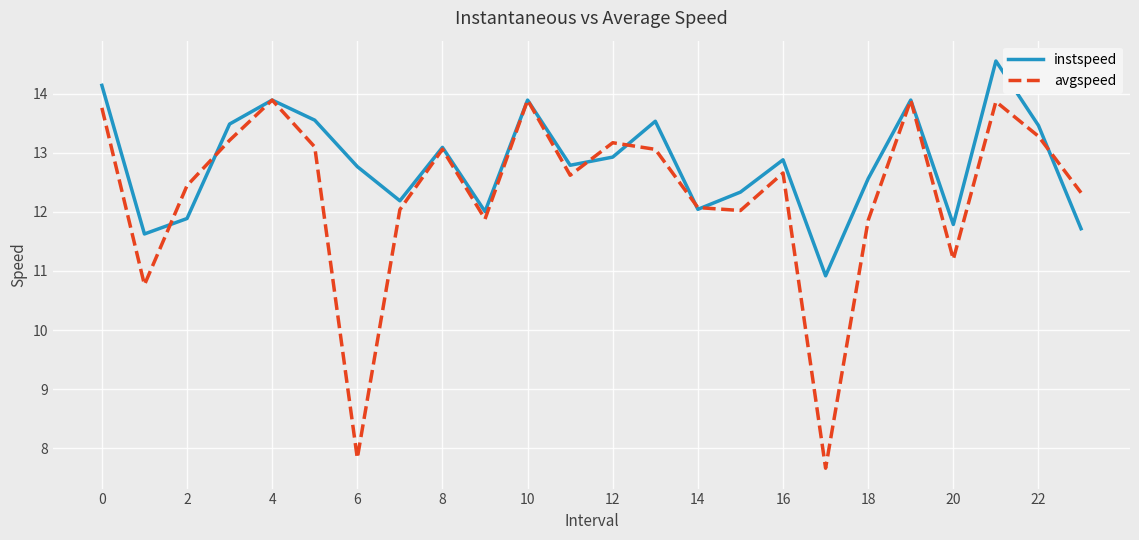

Which series has the largest total across all categories?

instspeed